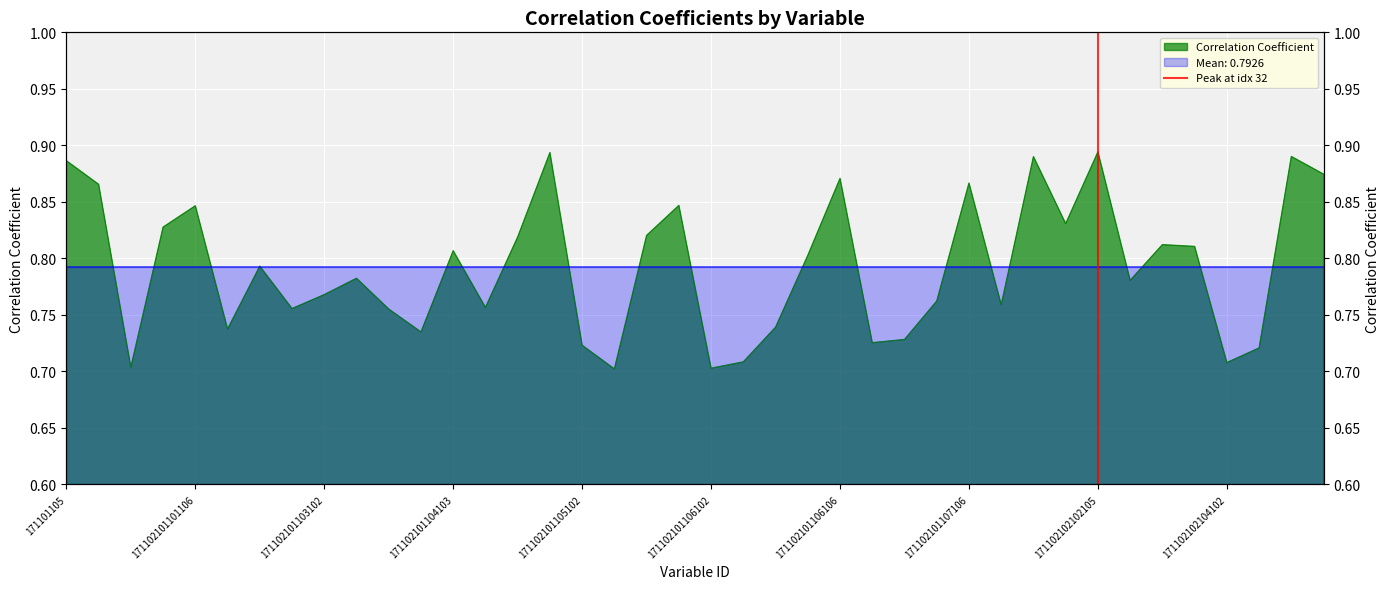

Does the chart display data point markers on the line(s)?

No